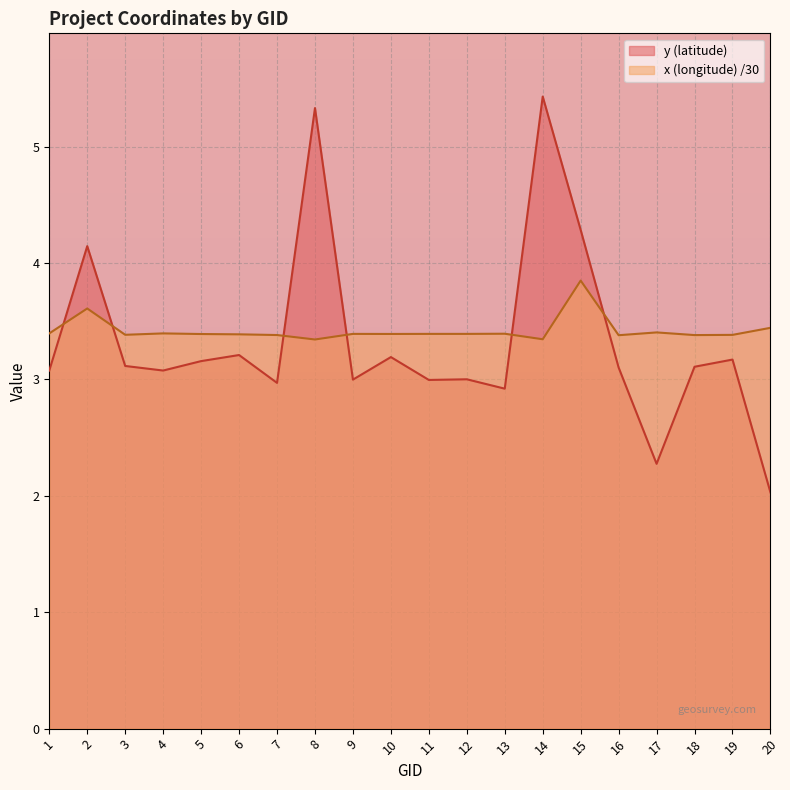

The value of y (latitude) at 16 is 3.1. True or false?

True